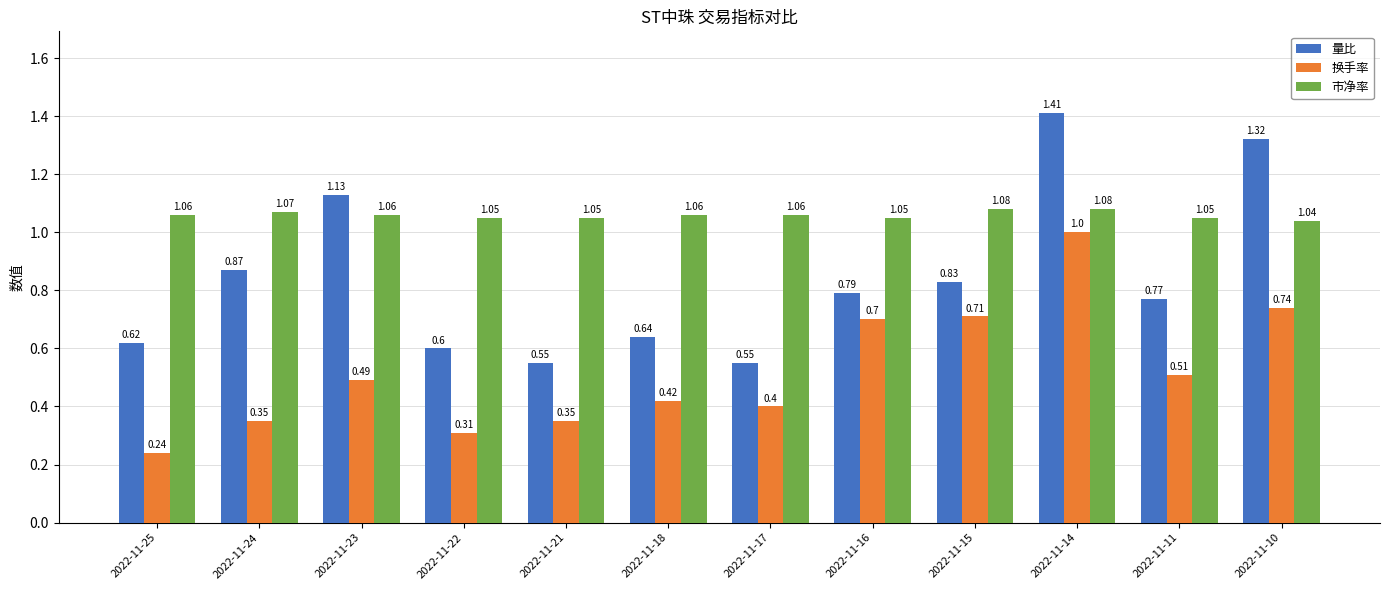

At how many categories does at least one series exceed 0?

12